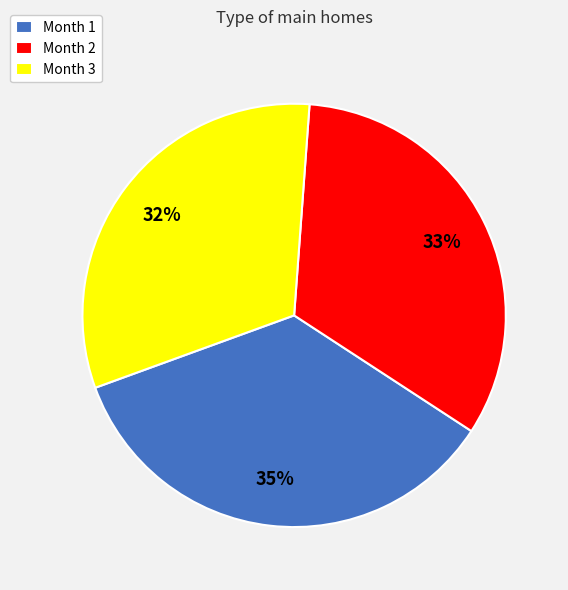

Is there a majority slice in this chart?

No